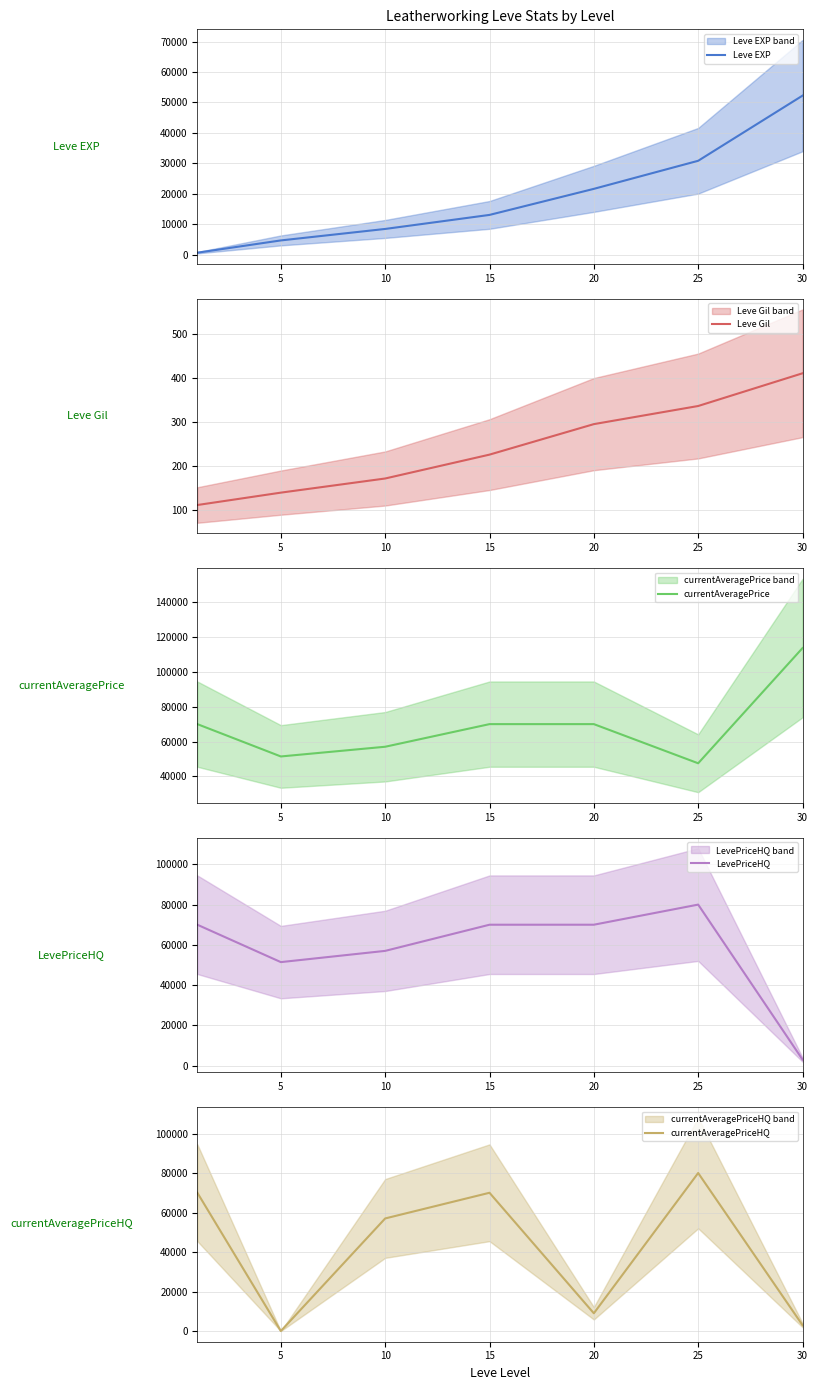

True or false: Leve Gil has more than 0 points higher than both neighbors.

False